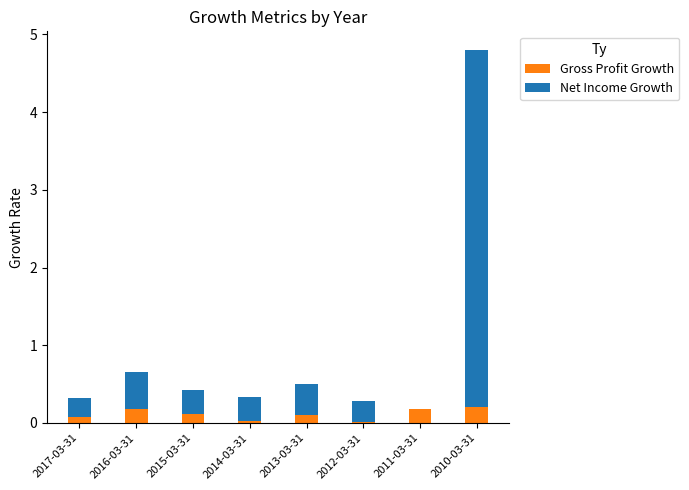

The value of Gross Profit Growth at 2012-03-31 is 0.0. True or false?

True